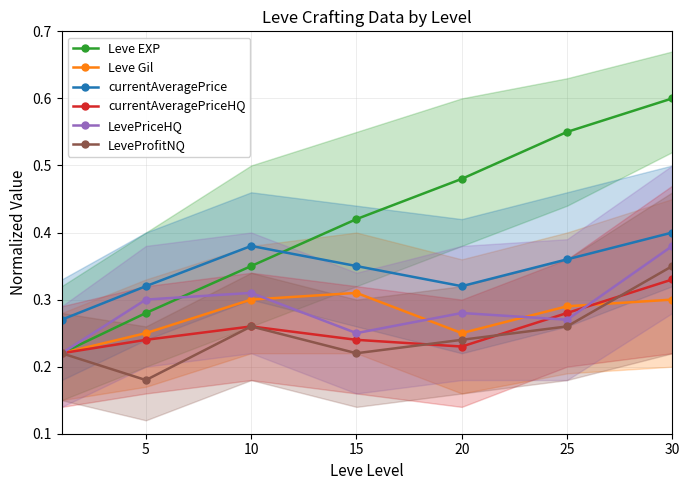

Does the chart display data point markers on the line(s)?

Yes